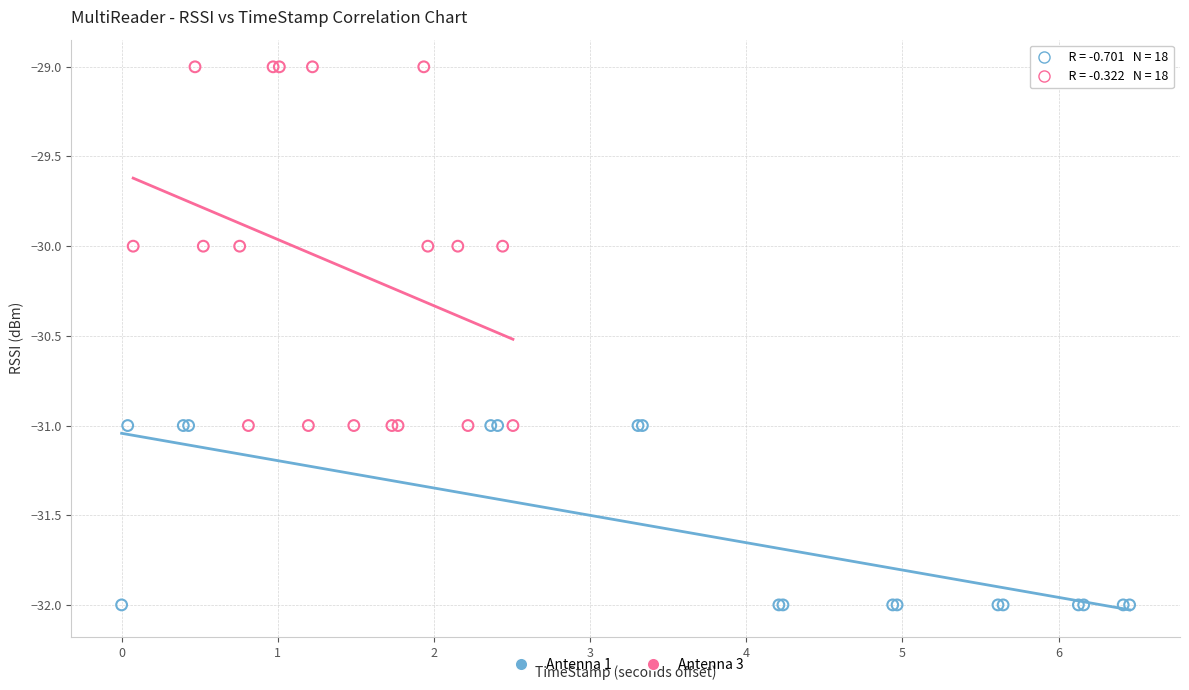

Which series reaches the minimum Y coordinate?

Antenna 1